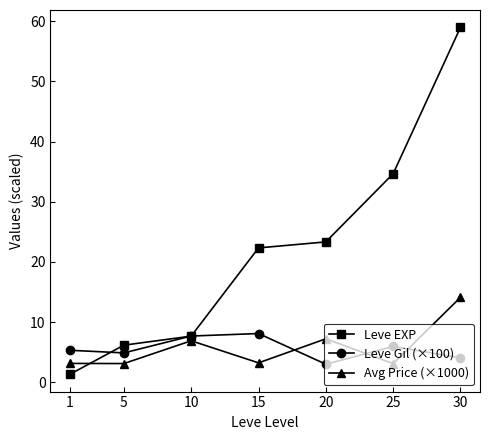

What value does the Leve EXP series have at 15?

22.3